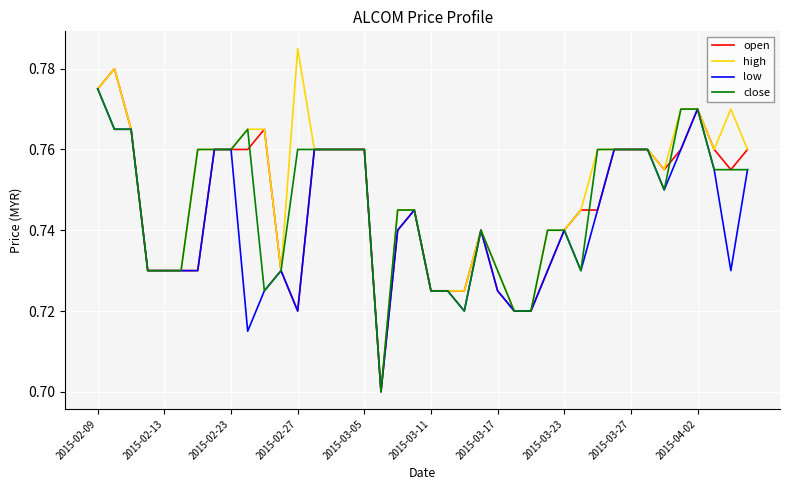

Which series has the largest range (max minus min)?

high